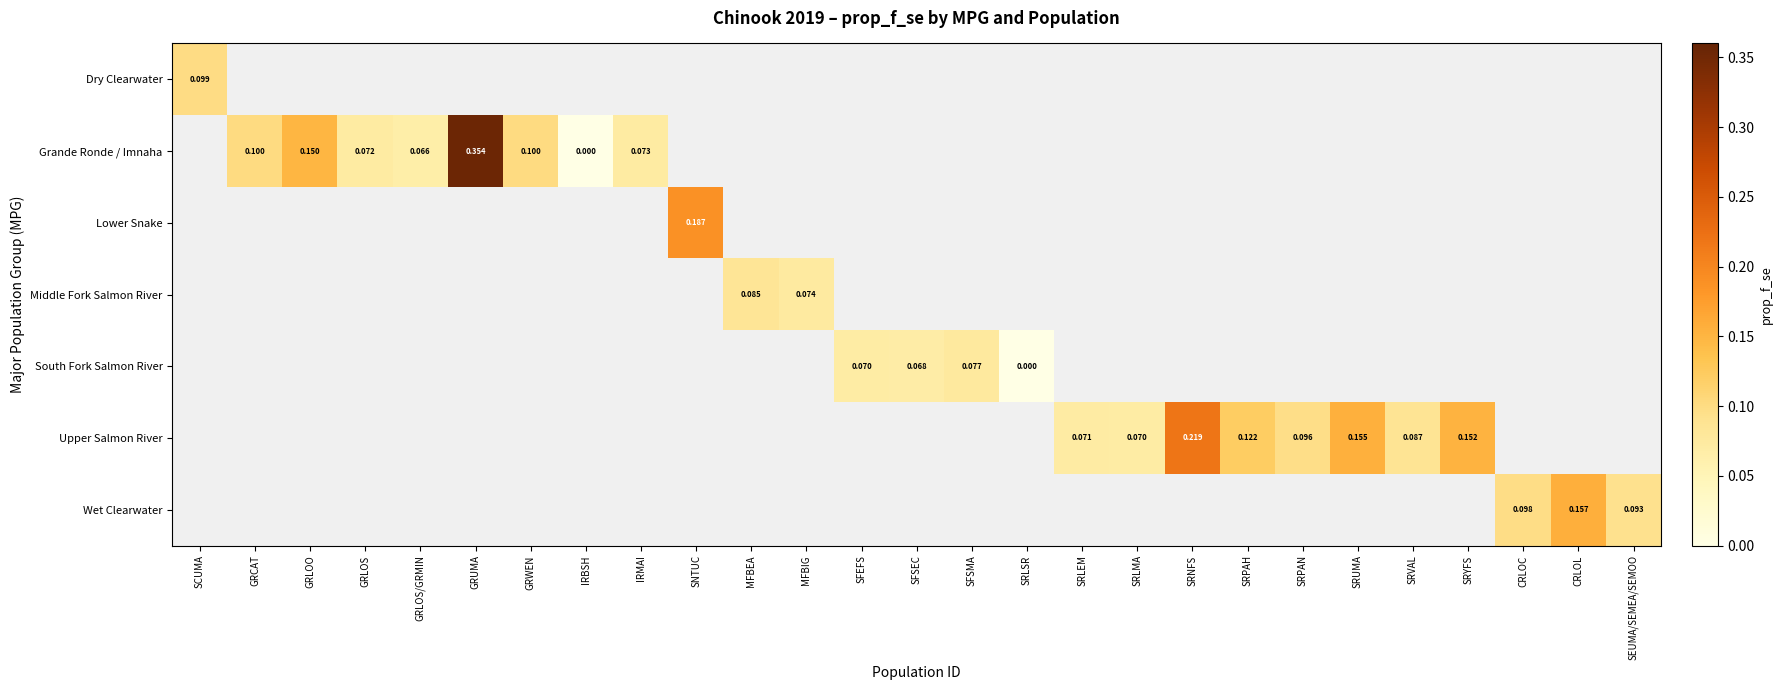

At how many categories does at least one series exceed 0?

25